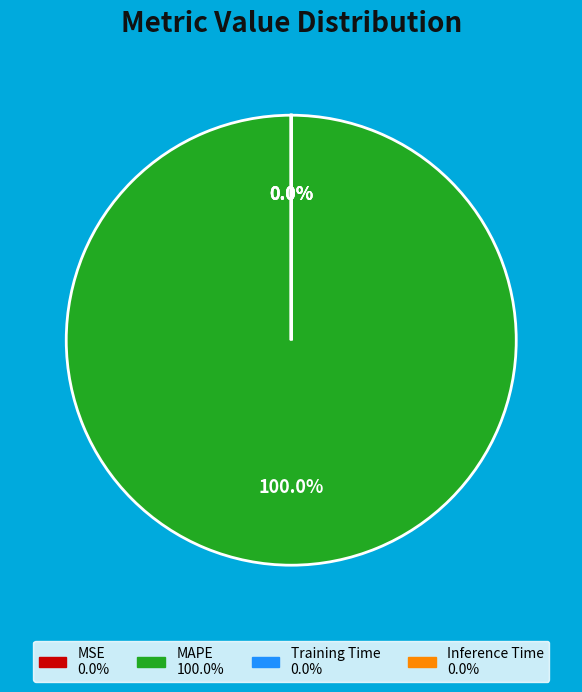

Which category has the biggest portion of the pie?

MAPE